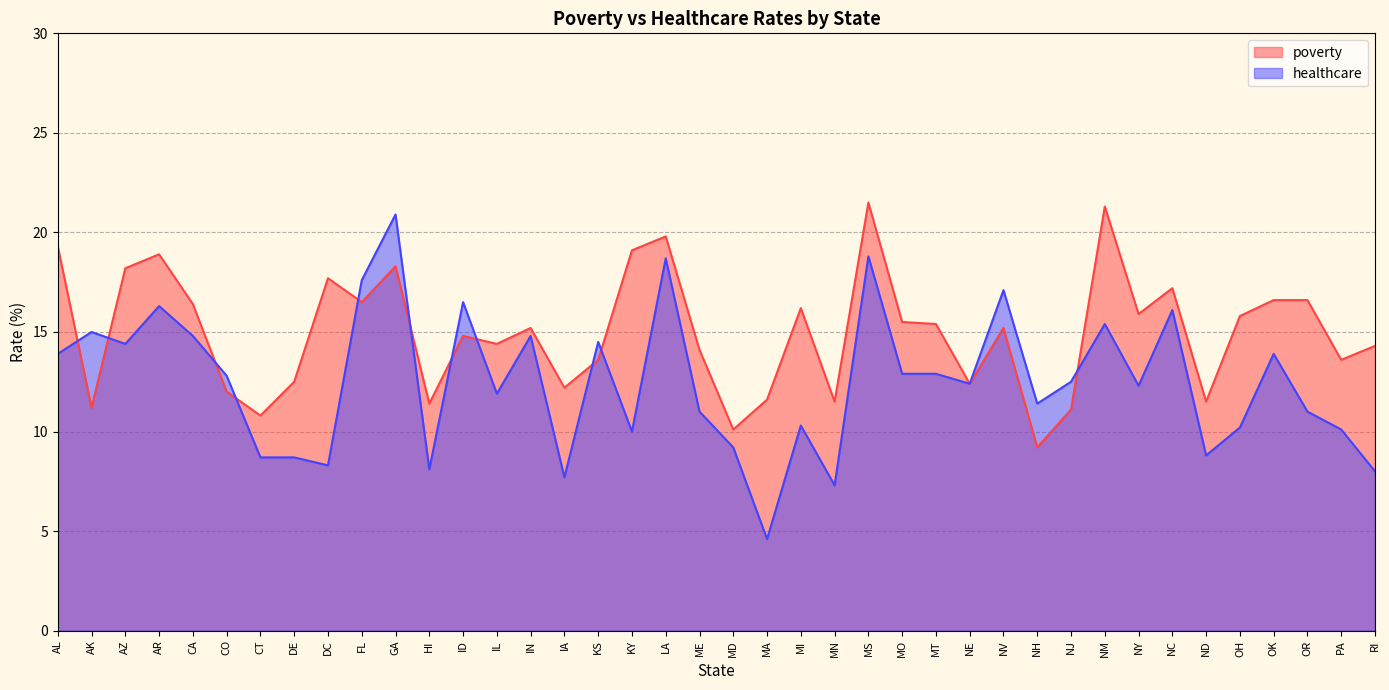

Is it true that poverty equals 19.3 at AL?

True